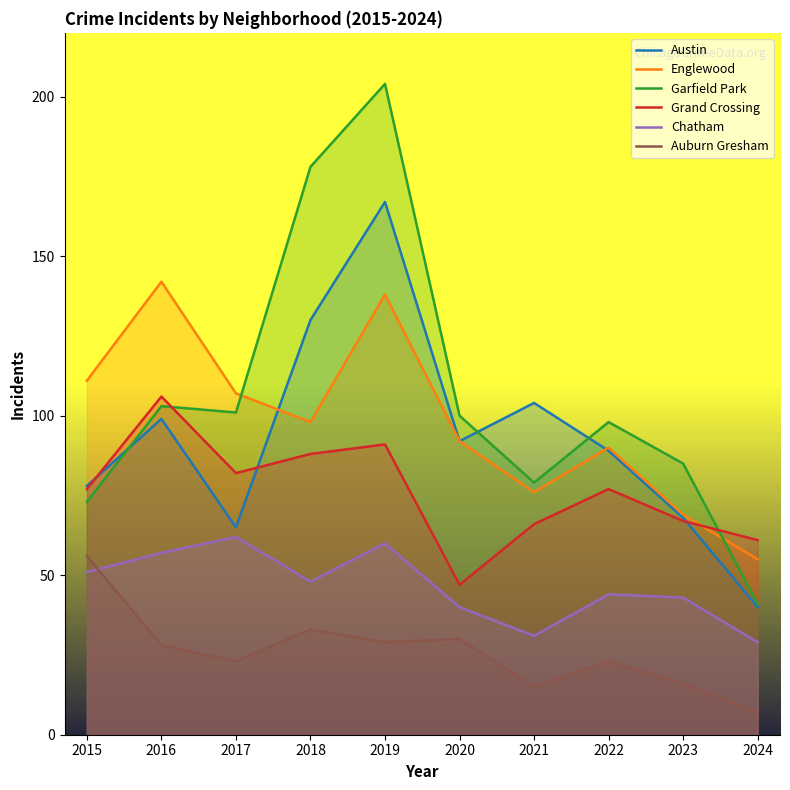

At how many categories does at least one series exceed 146?

2